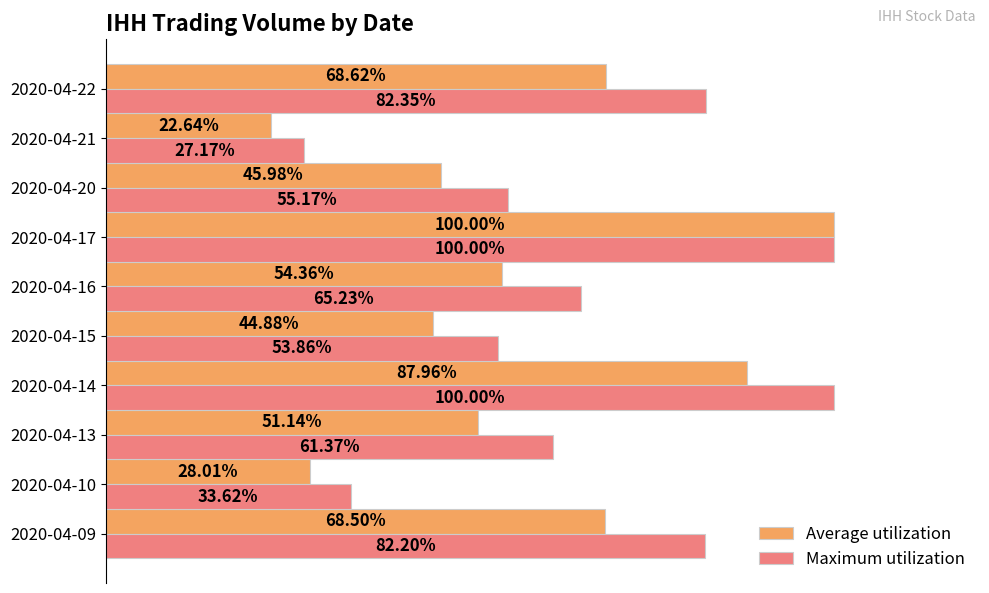

List the labels in order of Average utilization value, smallest first.

2020-04-21, 2020-04-10, 2020-04-15, 2020-04-20, 2020-04-13, 2020-04-16, 2020-04-09, 2020-04-22, 2020-04-14, 2020-04-17